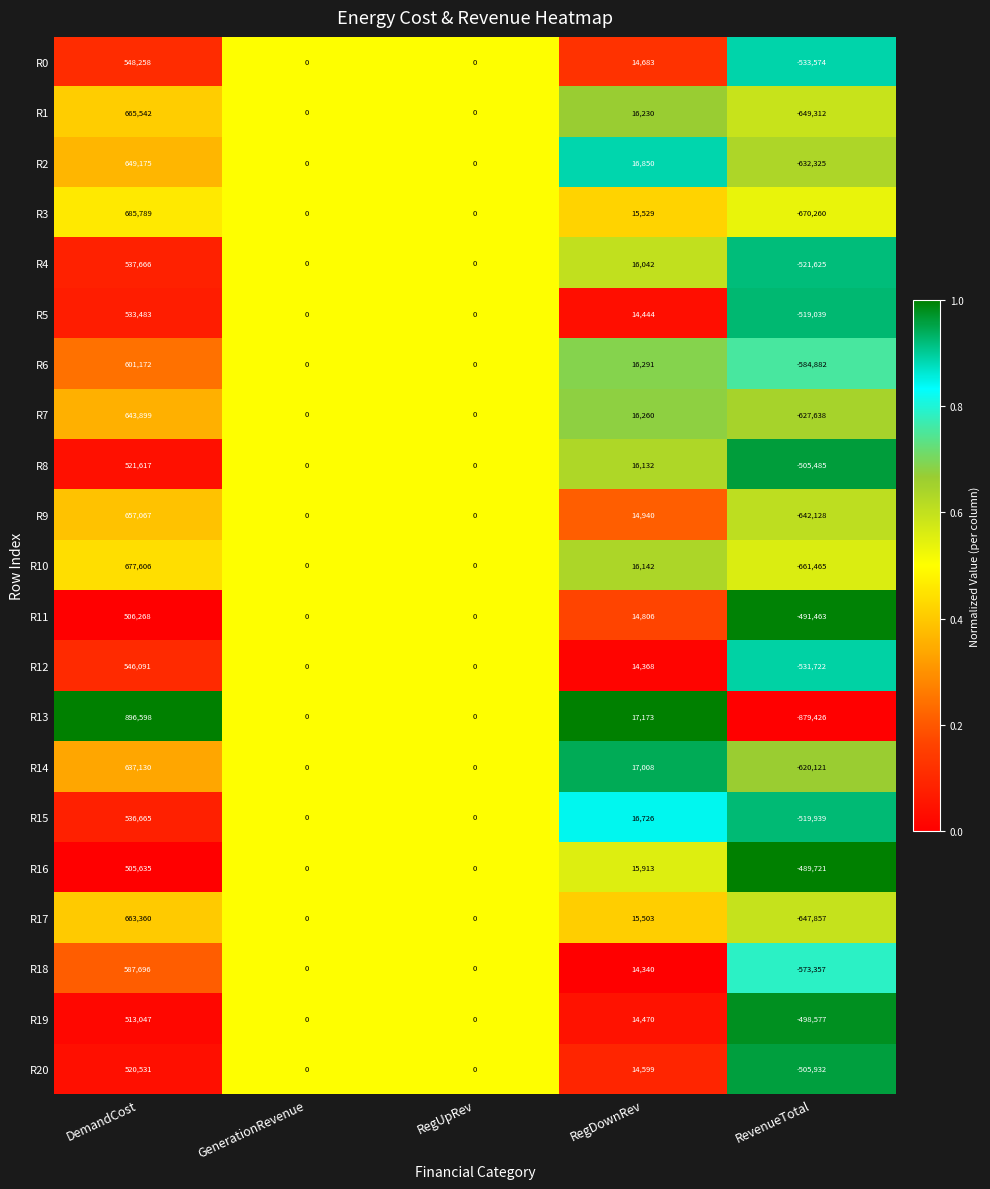

Is the value of R6 at RegDownRev greater than the value of R15 at GenerationRevenue?

Yes